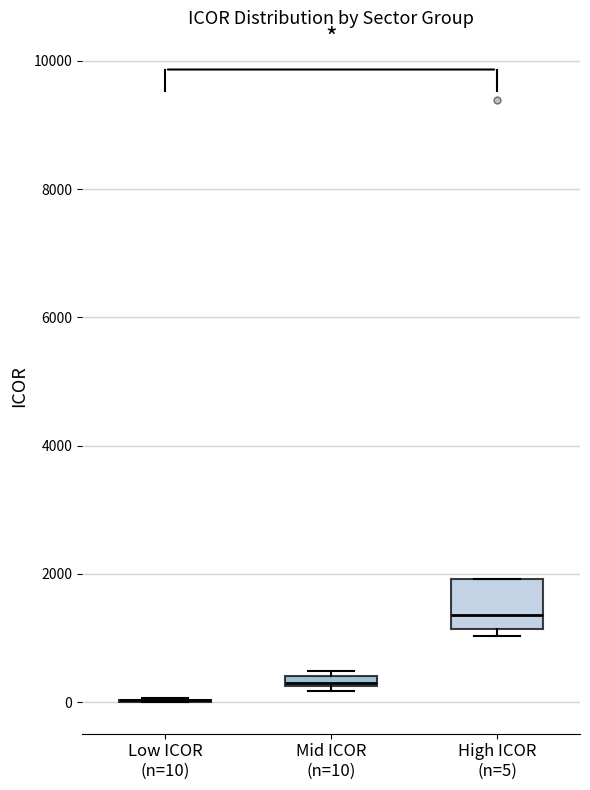

Which box is the tallest, from its lower edge to its upper edge?

High ICOR (n=5)